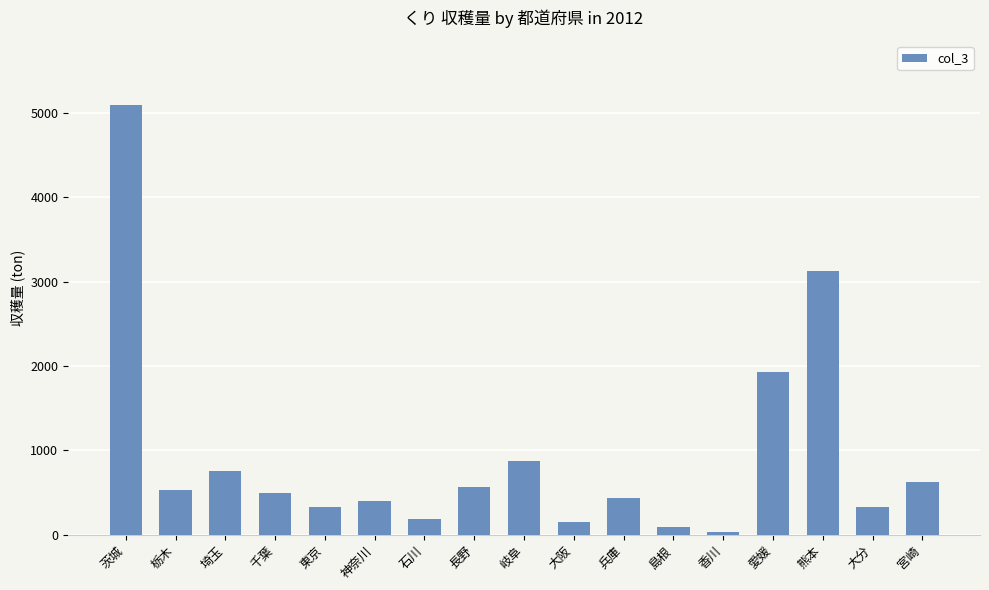

True or false: the data shows 876 at 岐阜.

True